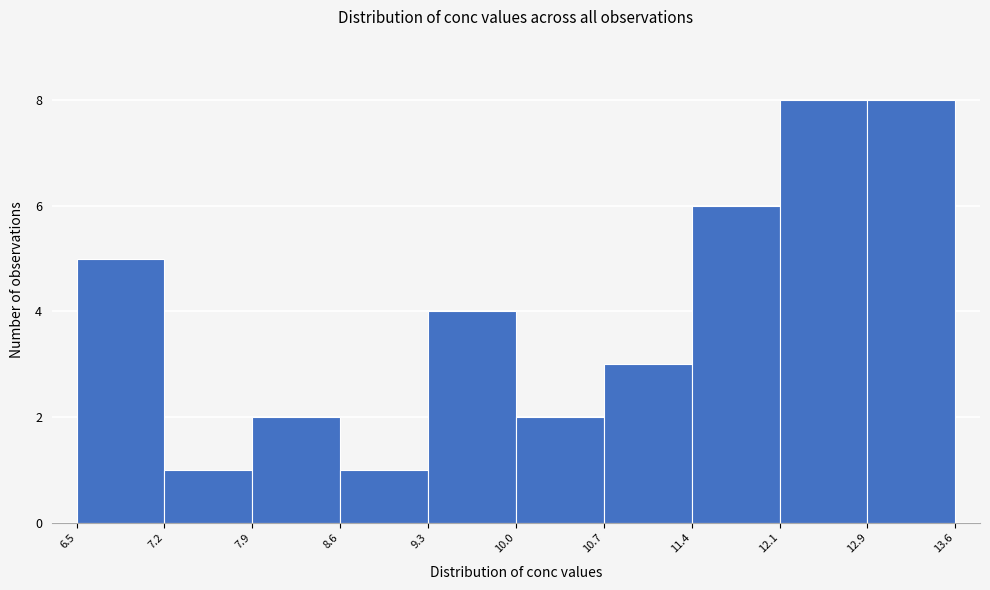

What is the height of the bar covering 11.4 to 12.1 on the x-axis? The values are not printed on the chart, so give them approximately, as read against the axis.

6